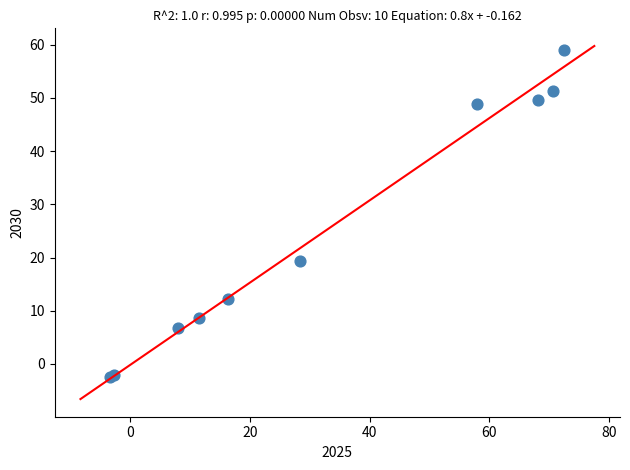

What Y value in the scatter plot is closest to 28?

19.3